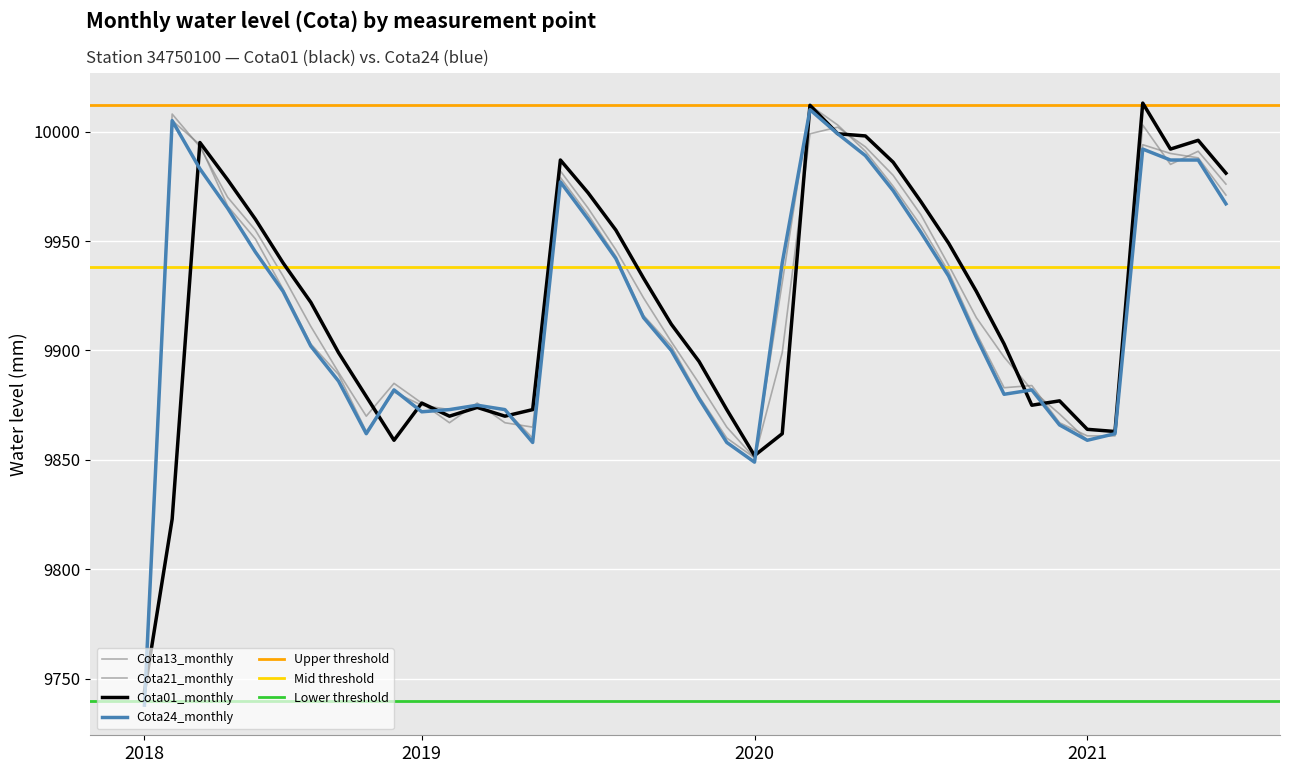

What is the difference between the highest and lowest values at 20?

17